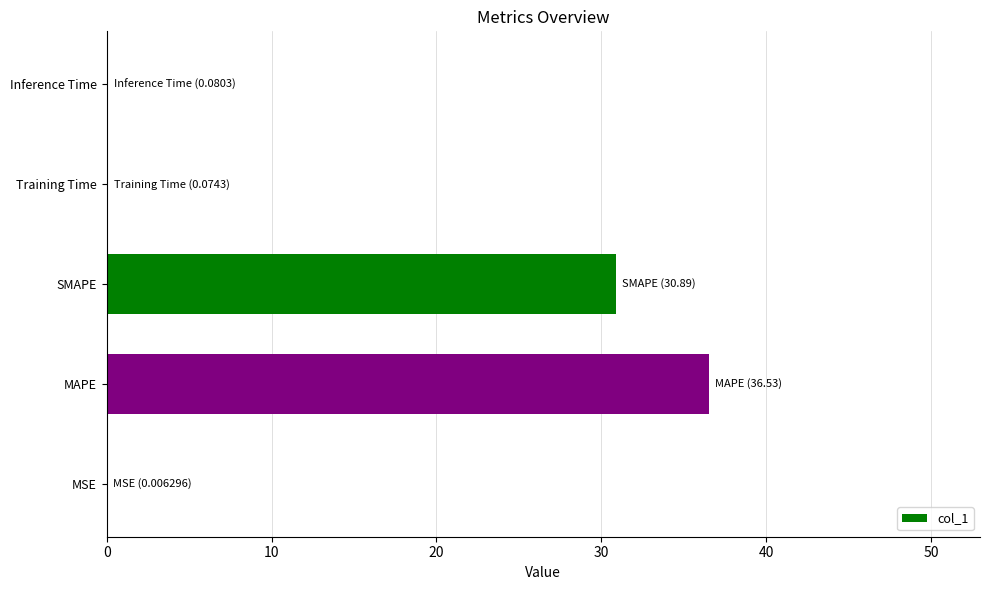

Which has a higher value, SMAPE or MAPE?

MAPE